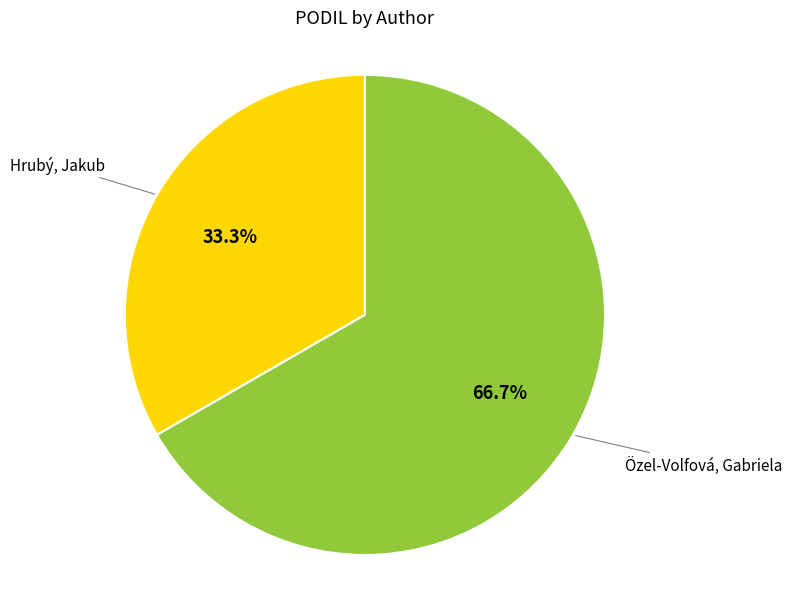

Is there a majority slice in this chart?

Yes